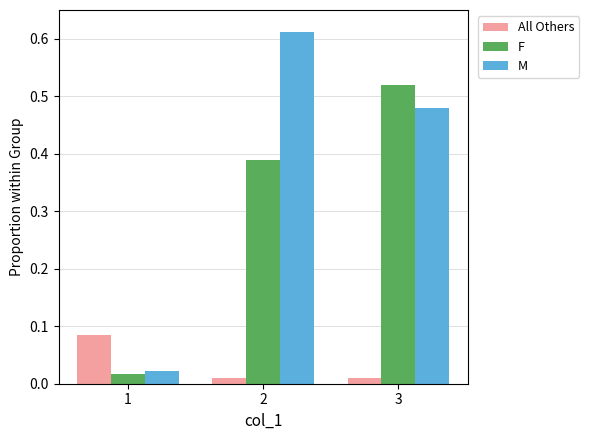

Count the number of categories in the chart.

3